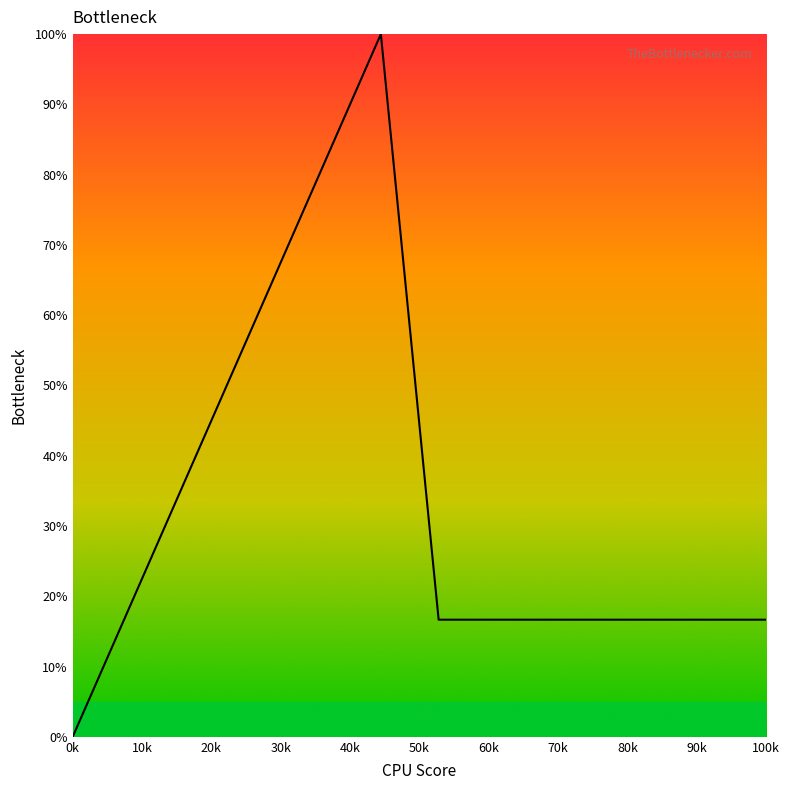

What is the greatest value displayed?

100.0